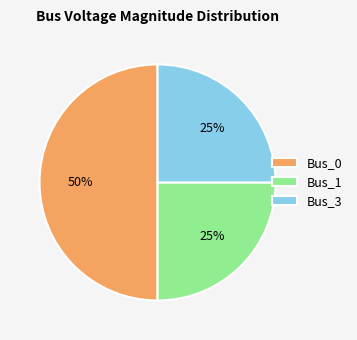

How many segments does this pie chart have?

3